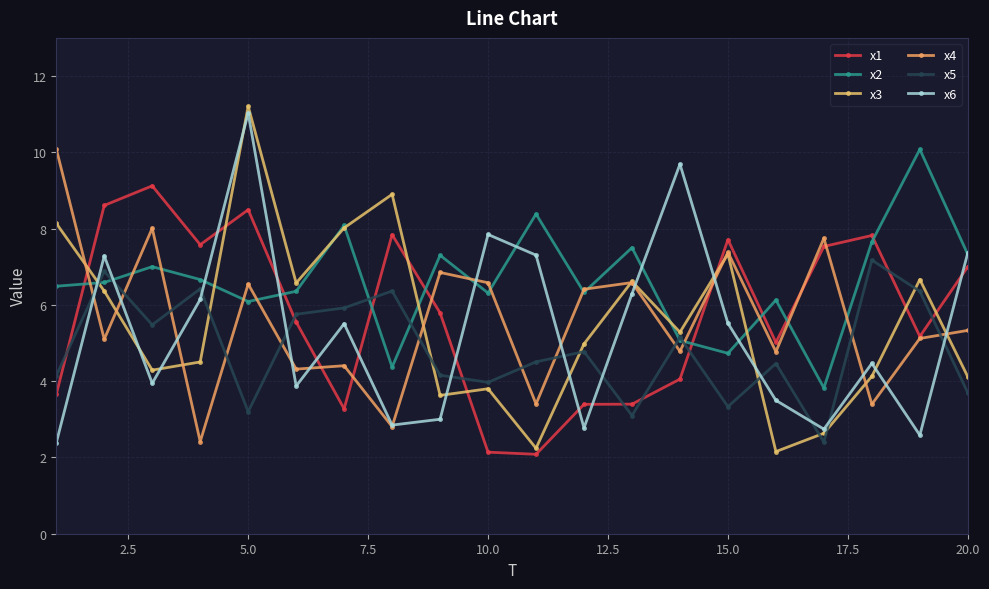

What is the minimum value shown in the chart?

2.1